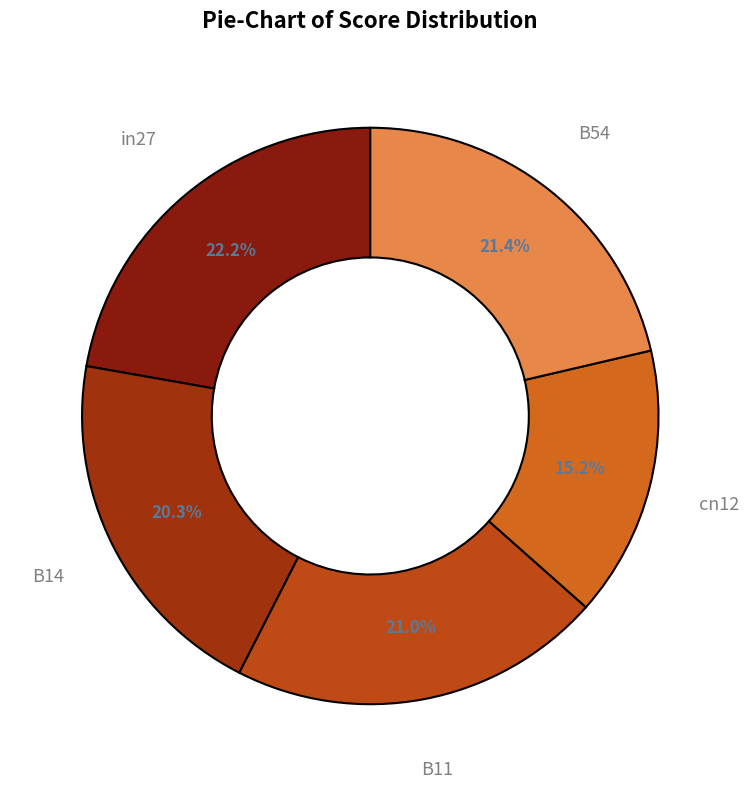

Does B11 represent more than half of the total?

No